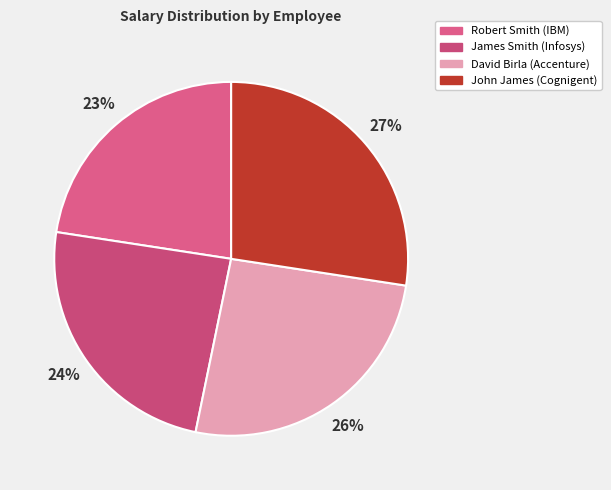

Is there any slice that represents more than half of the pie?

No